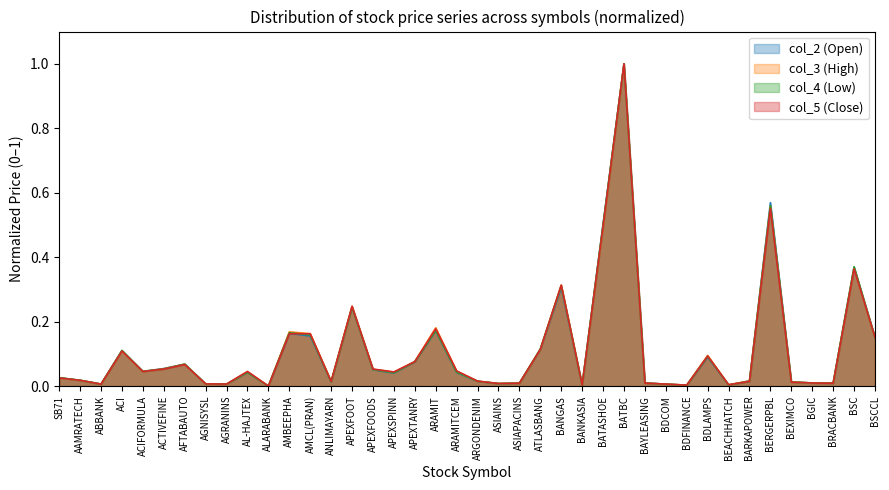

Between ATLASBANG and BSC, which series saw the biggest shift?

col_2 (Open)